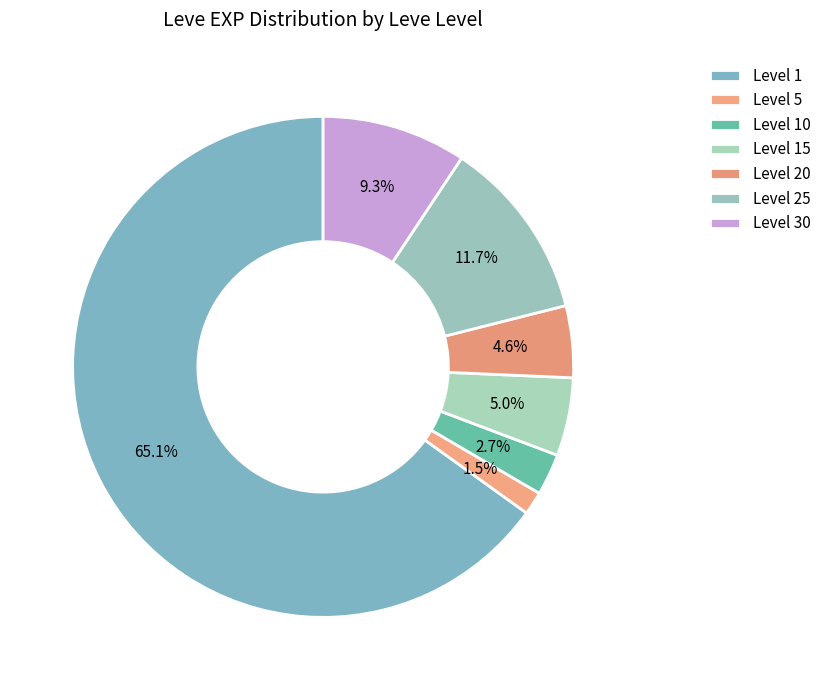

How many segments does this pie chart have?

7